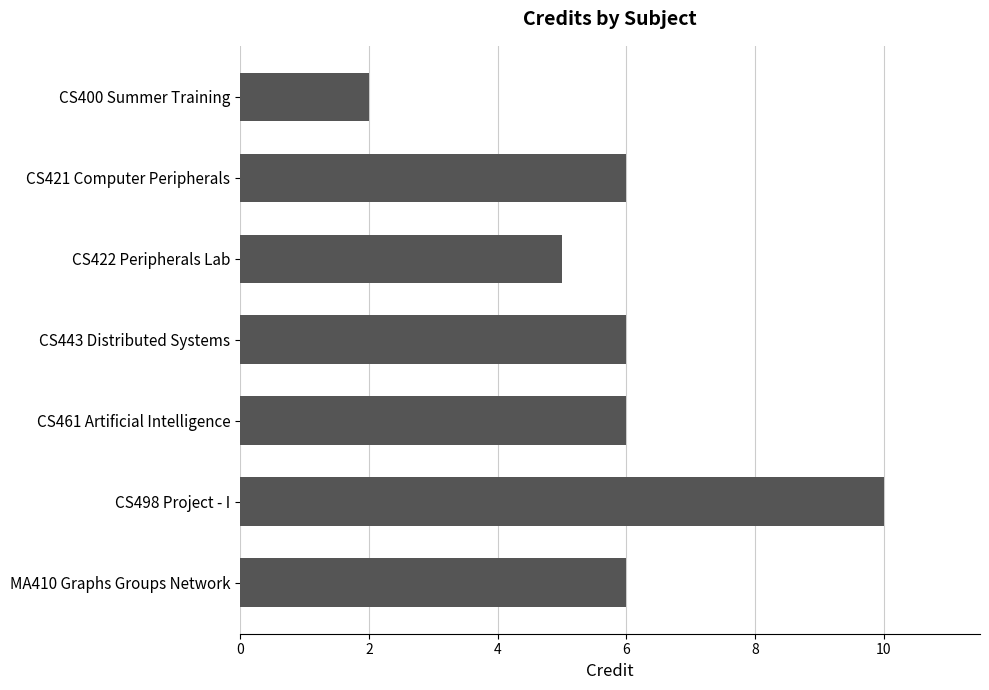

What is the minimum value shown in the chart?

2